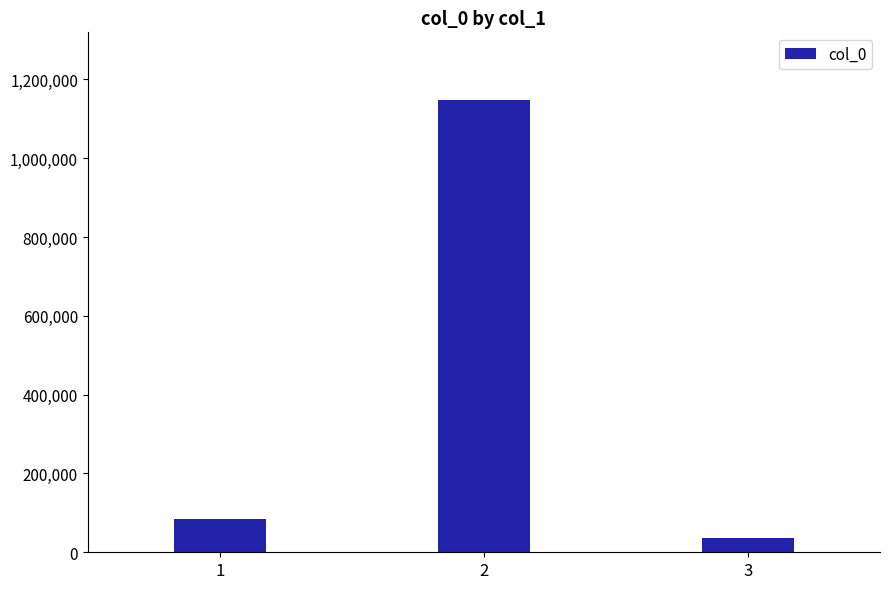

List the labels in order of value, largest first.

2, 1, 3